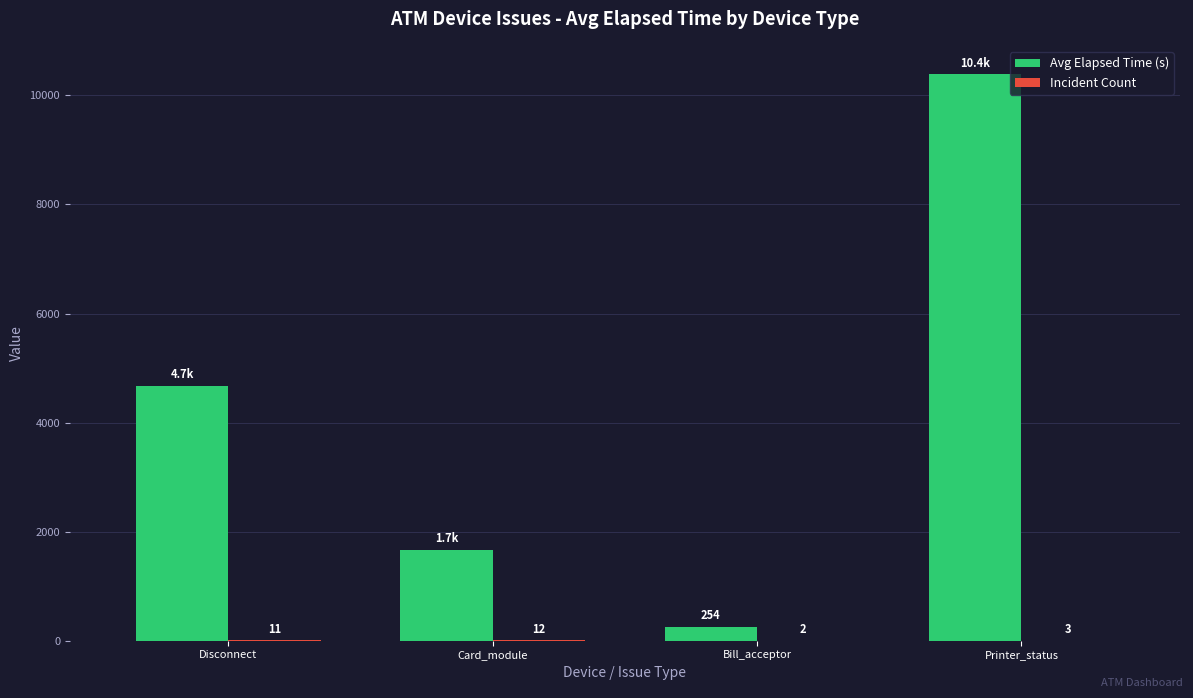

The Avg Elapsed Time (s) series shows 10389.0 at Printer_status. True or false?

True